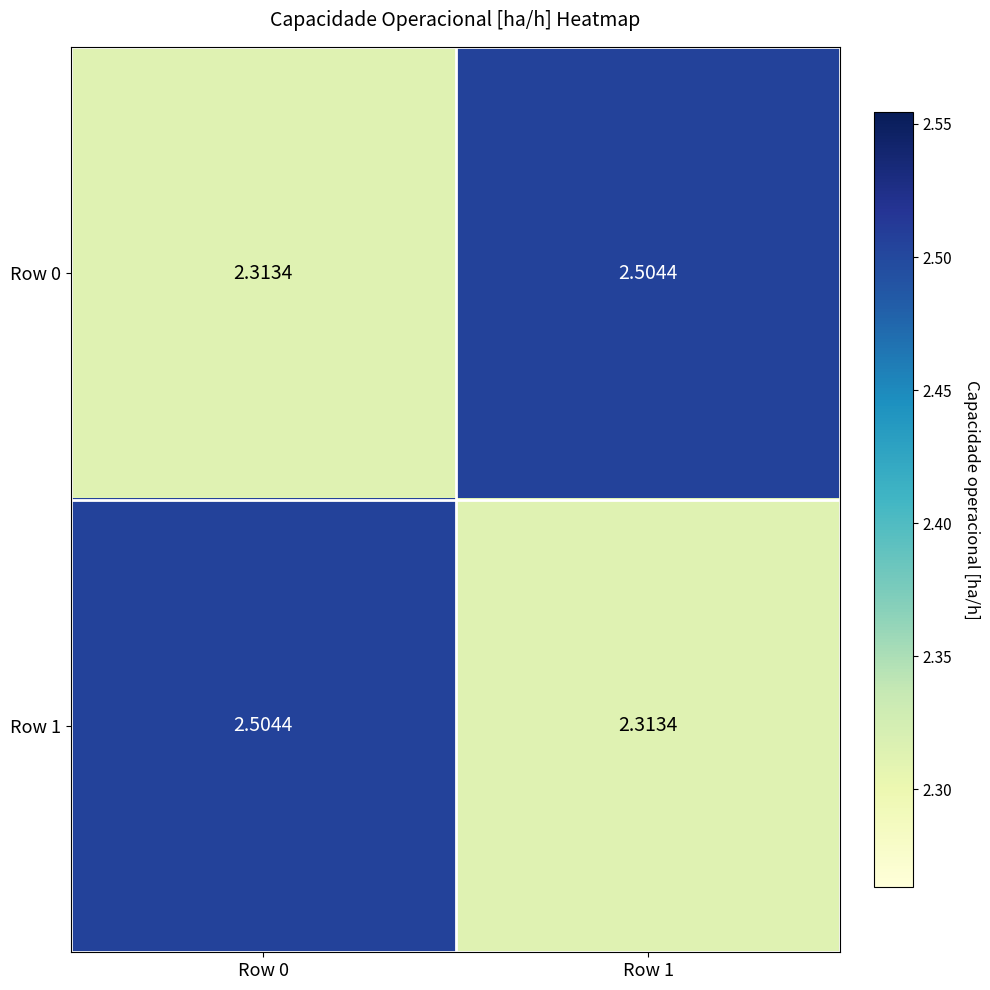

Rank the series at Row 1 from lowest to highest value.

Row 1, Row 0